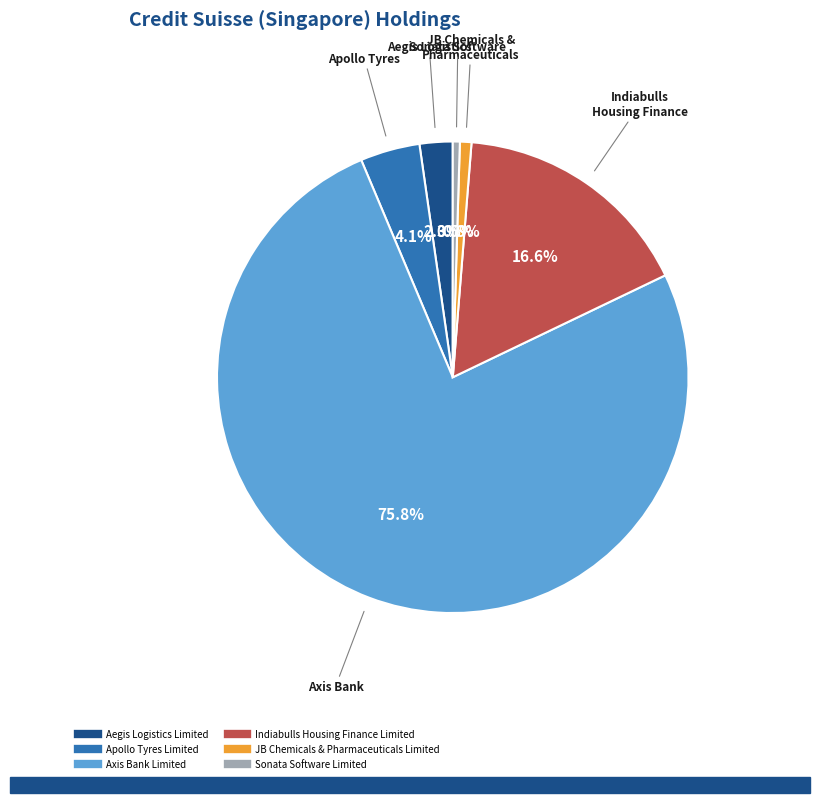

What is the largest slice in the pie chart?

Axis Bank Limited